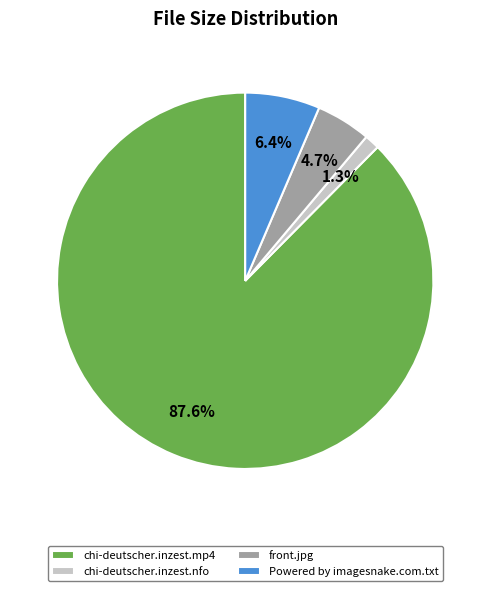

Which has a higher value, front.jpg or Powered by imagesnake.com.txt?

Powered by imagesnake.com.txt